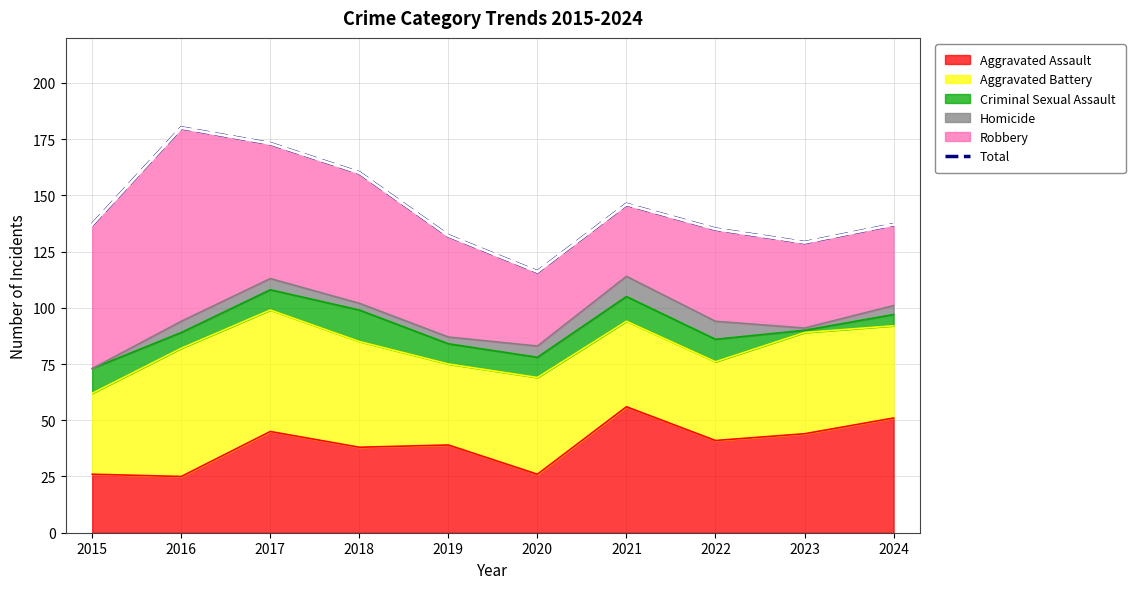

What is the change in value from 2022 to 2024?

+2